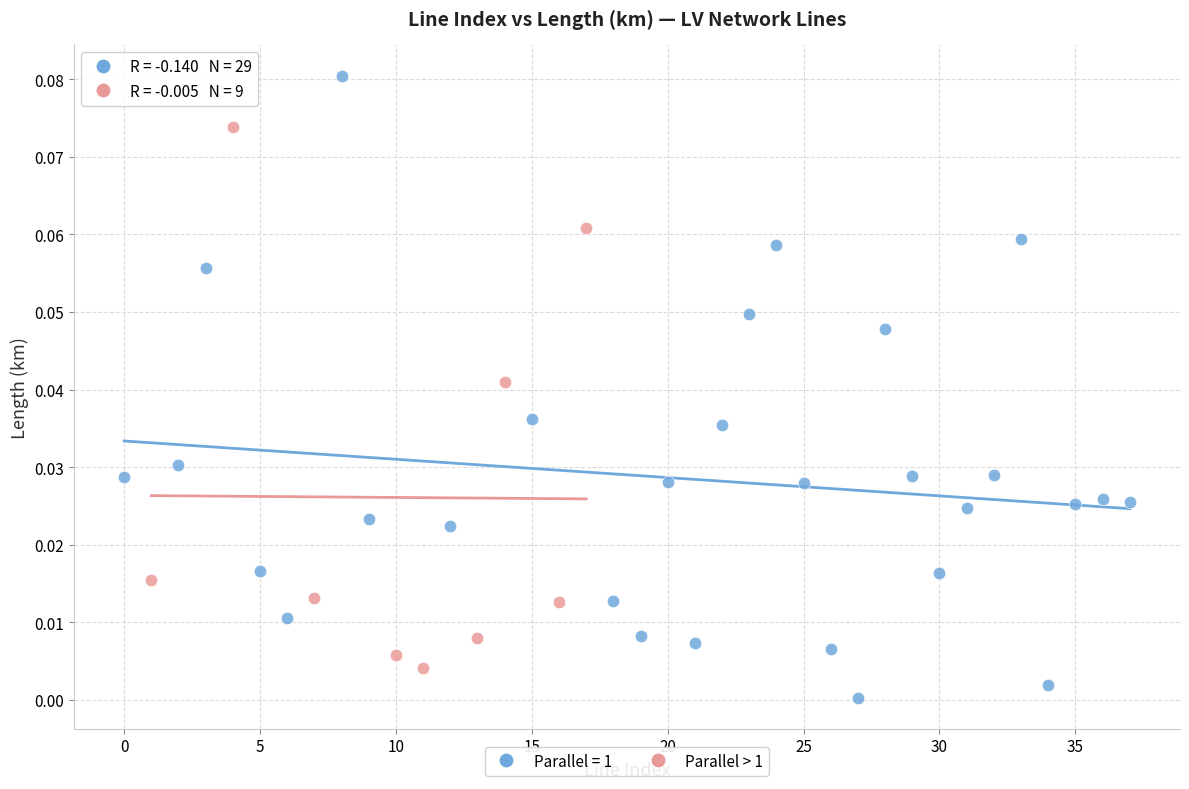

Which series contains the highest Y value?

Parallel = 1